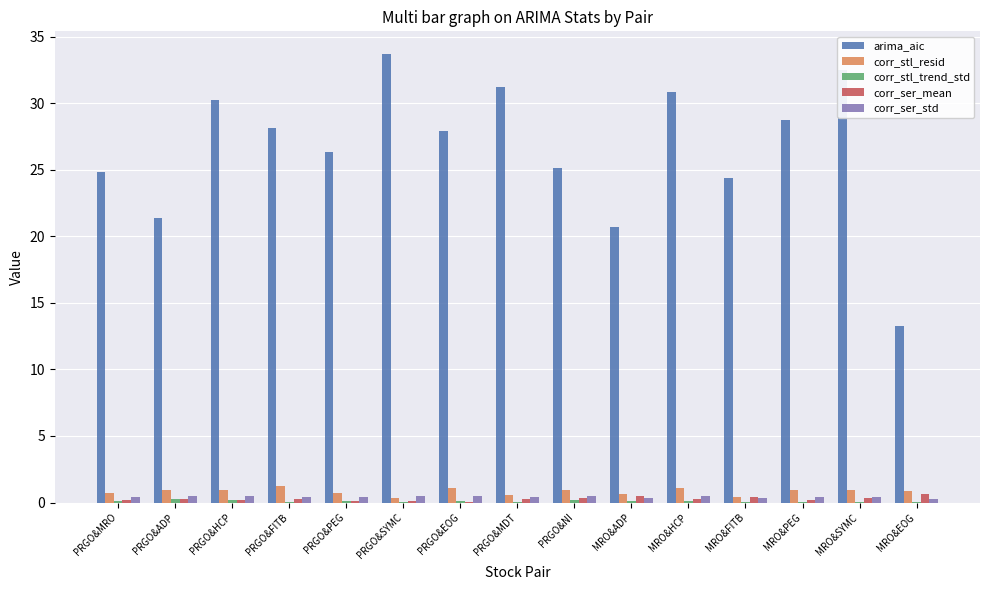

What is the maximum value shown in the chart?

33.7